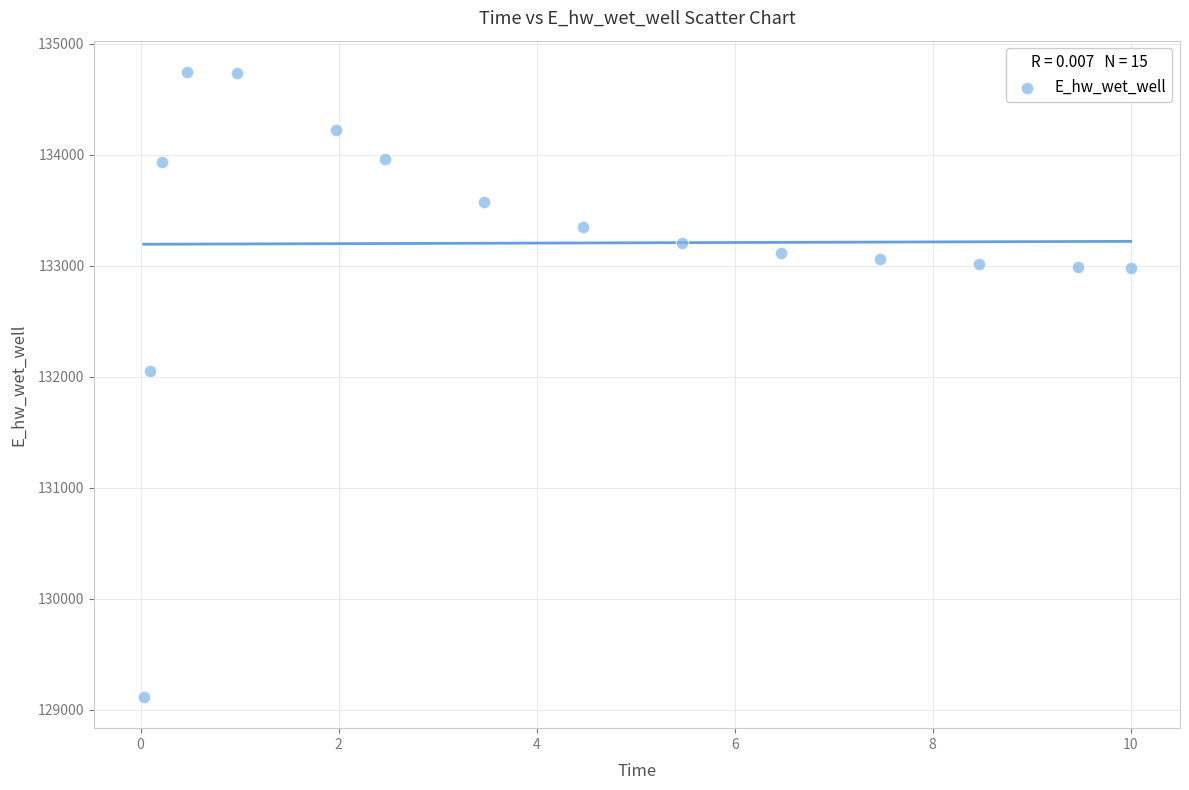

What is the range of X values (max minus min)?

10.0